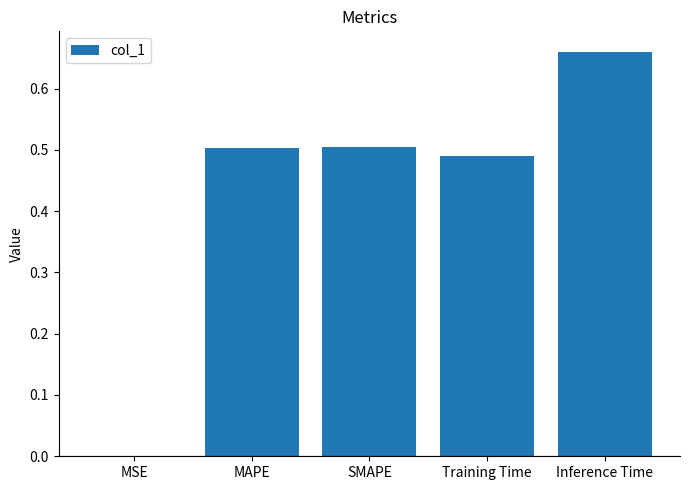

True or false: the data shows 0.2 at Inference Time.

False